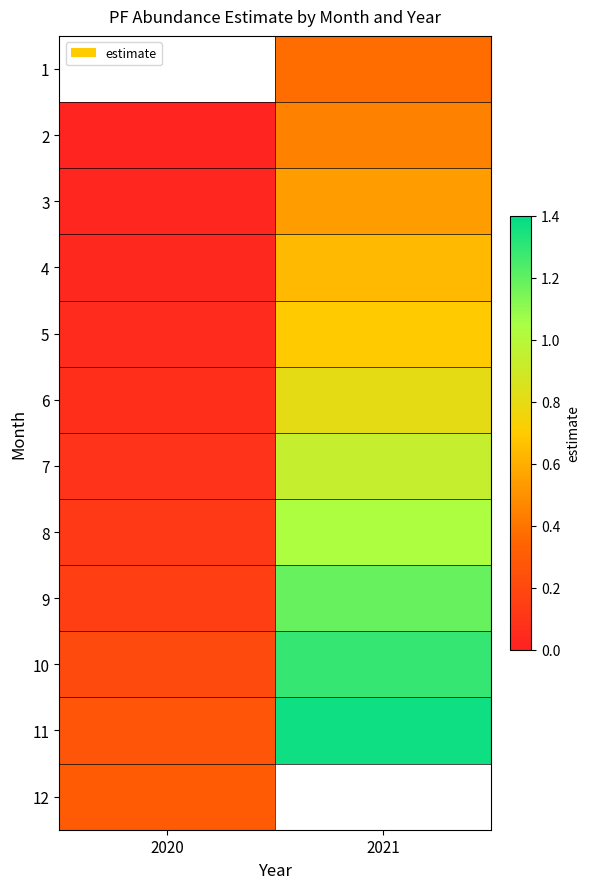

Where is 3 nearest to the value 0?

2020